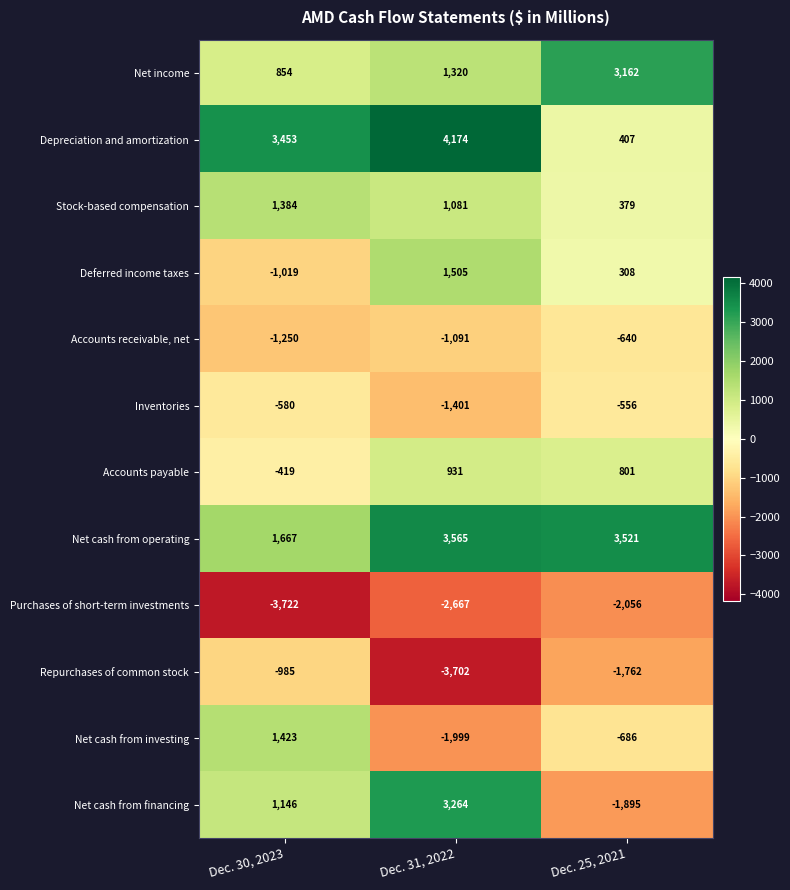

Which series has the largest total across all categories?

Net cash from operating